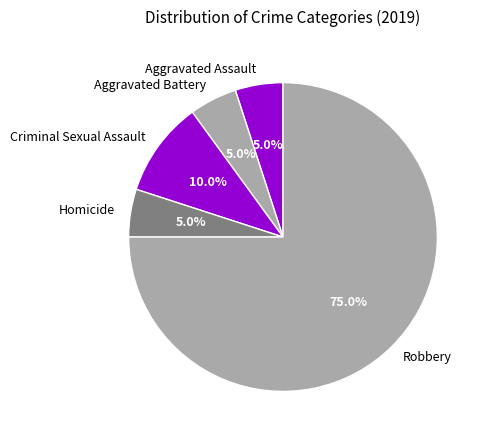

What is the largest slice in the pie chart?

Robbery